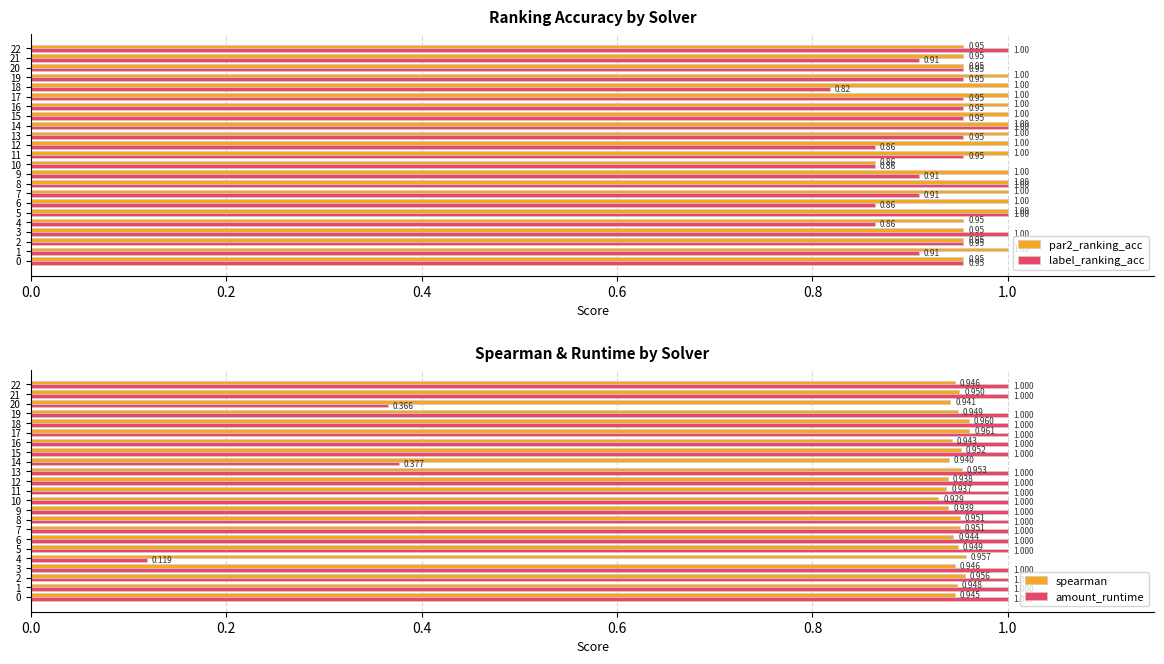

Which series has the widest spread of values?

amount_runtime